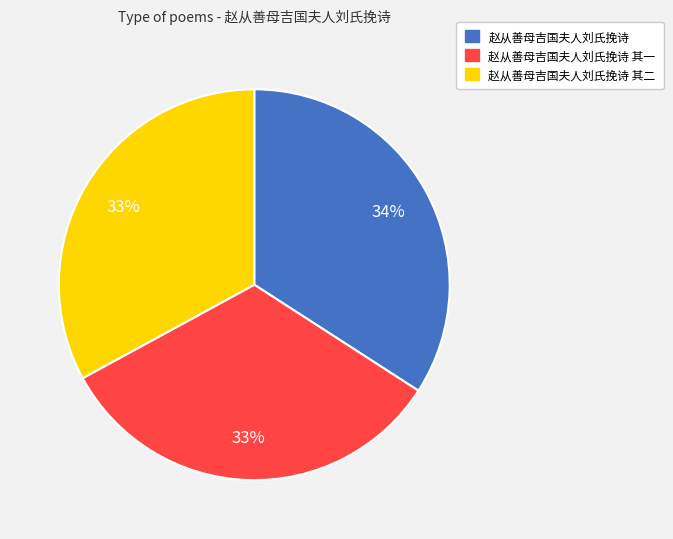

To the nearest percent, what is the average slice percentage?

33%